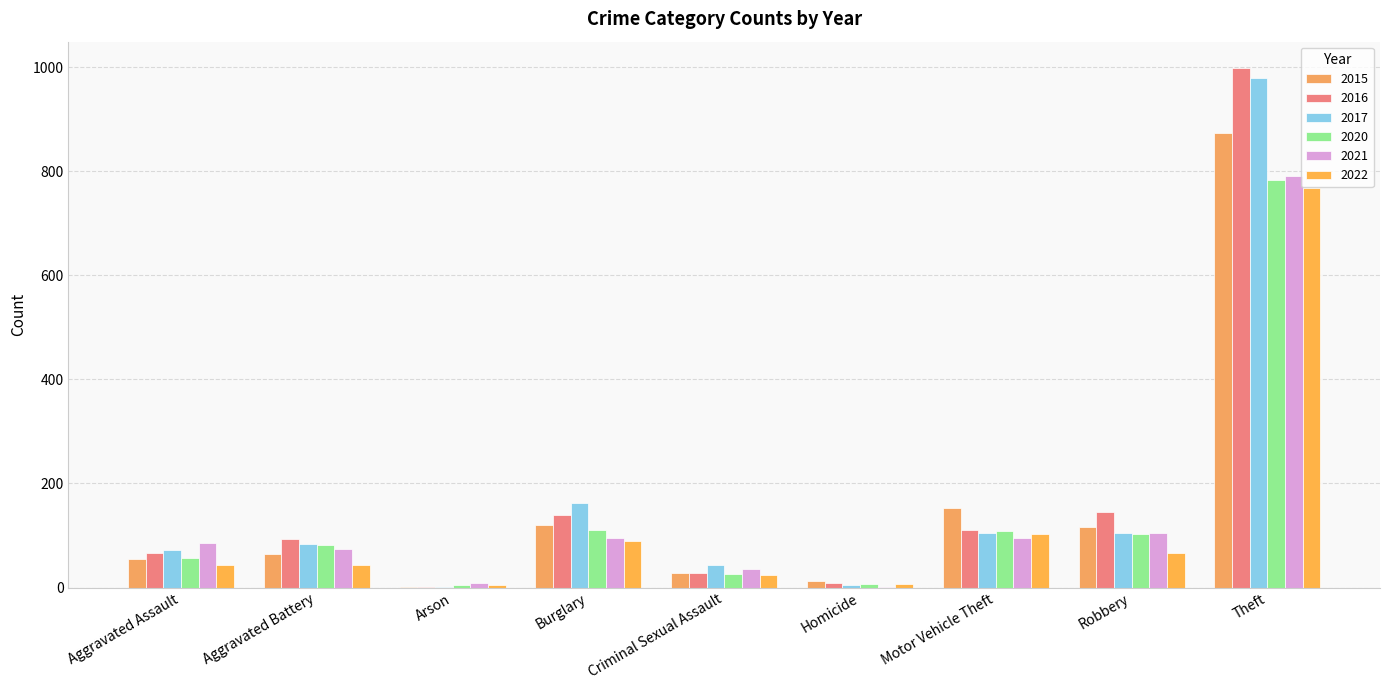

What is the minimum value for 2017?

1